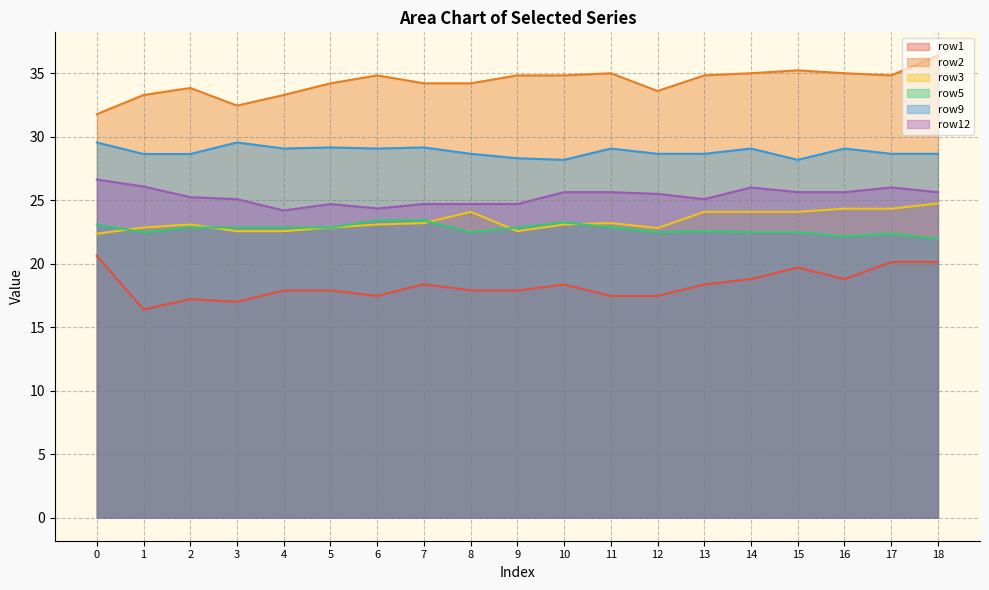

True or false: row1 and row9 intersect in this chart.

False